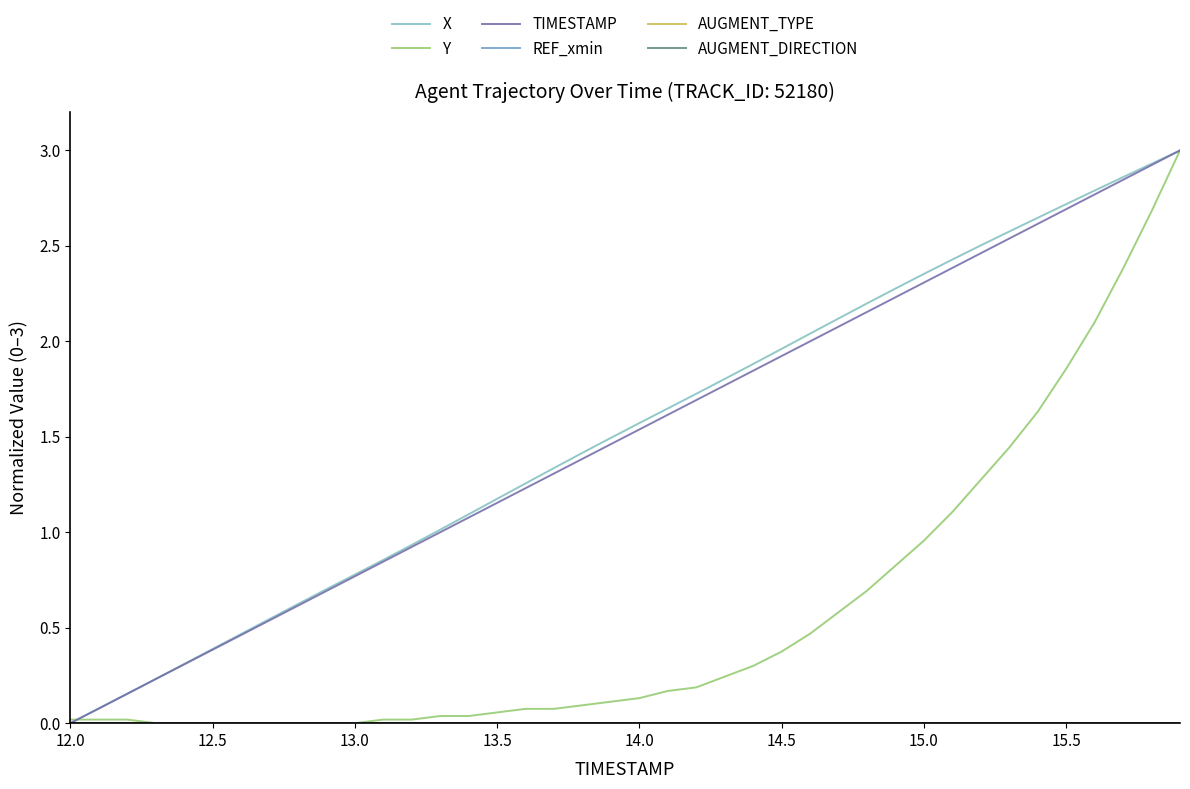

Is this an area chart (filled region under the line)?

No